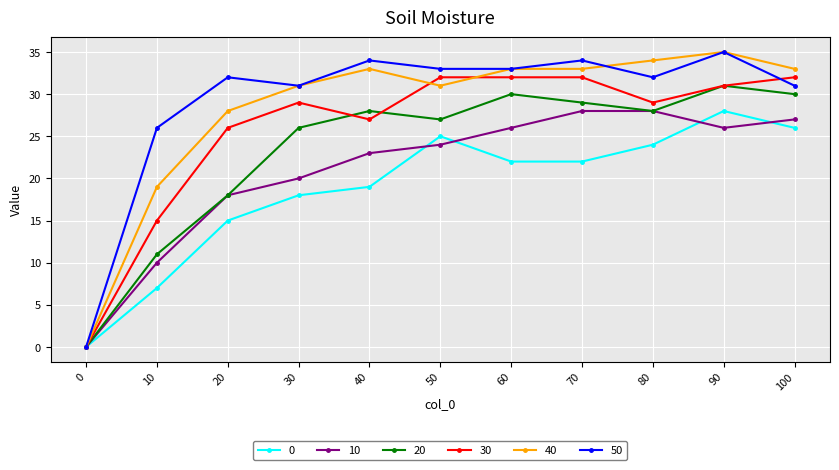

At which label is 50 closest to 17?

10